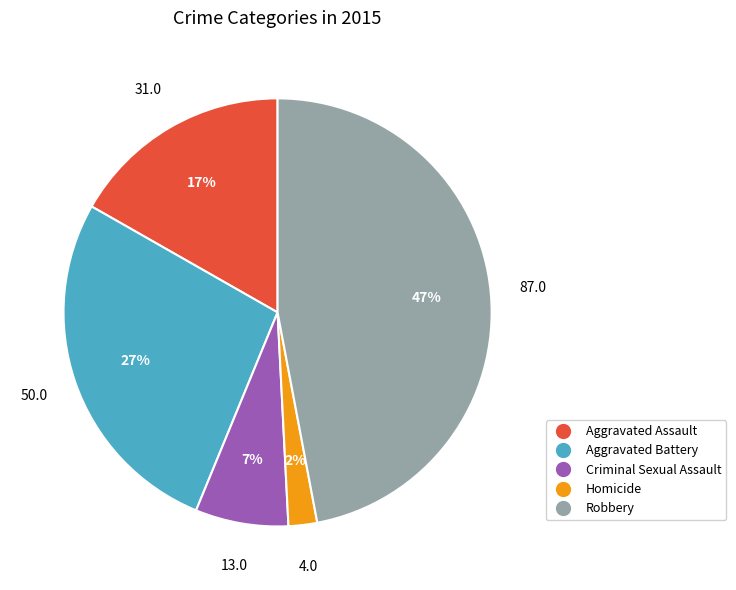

To the nearest percent, what is the average slice percentage?

20%